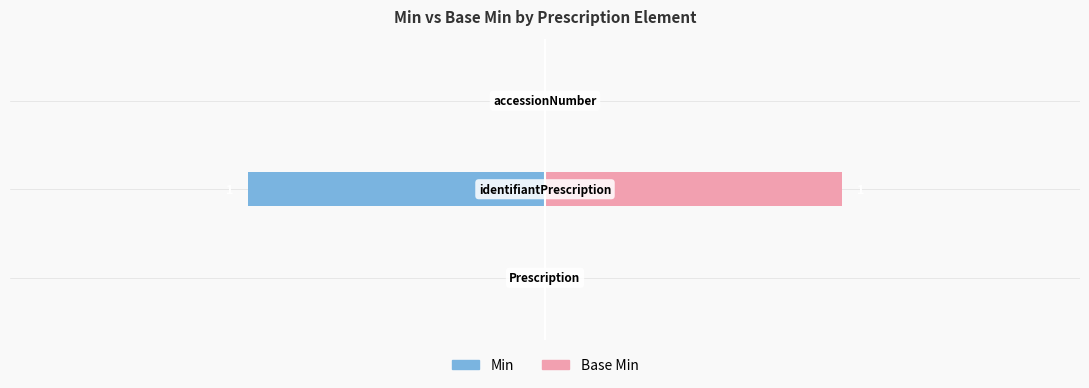

Which series has the largest total across all categories?

Base Min